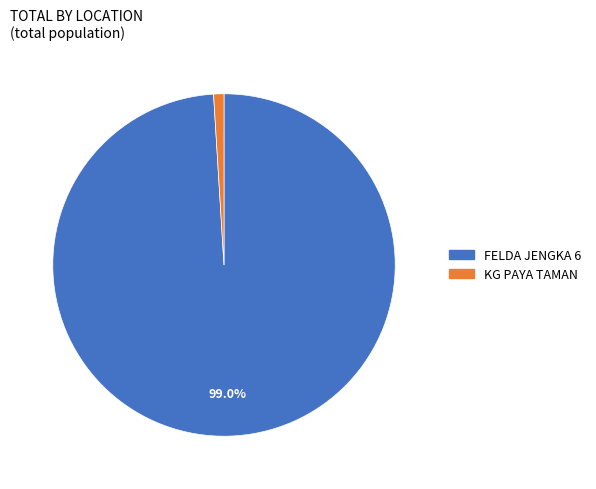

Which category has the biggest portion of the pie?

FELDA JENGKA 6